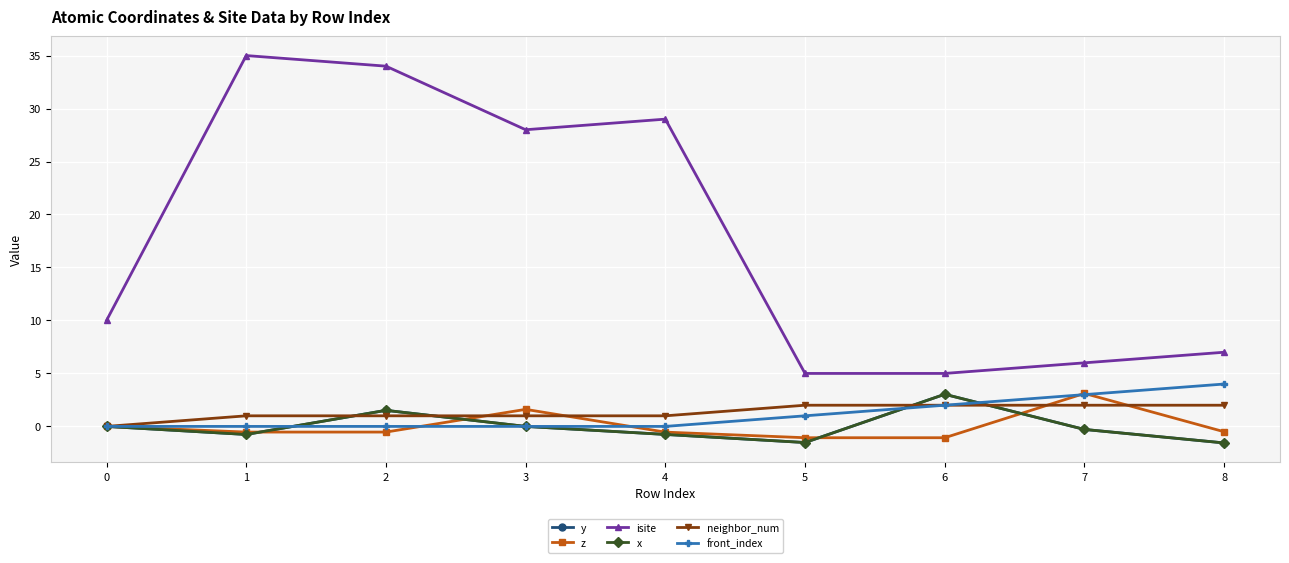

What is the sum of the neighbor_num values at 3 and 4?

2.0